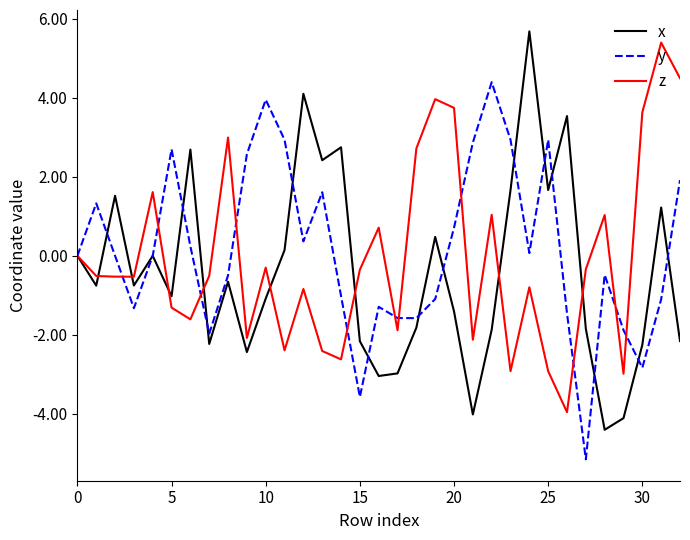

What is the minimum value shown in the chart?

-5.1